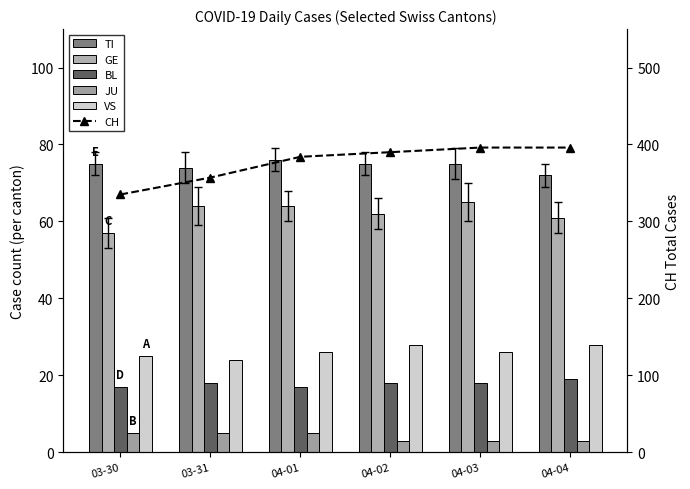

At which category is the sum across all series the highest?

04-03